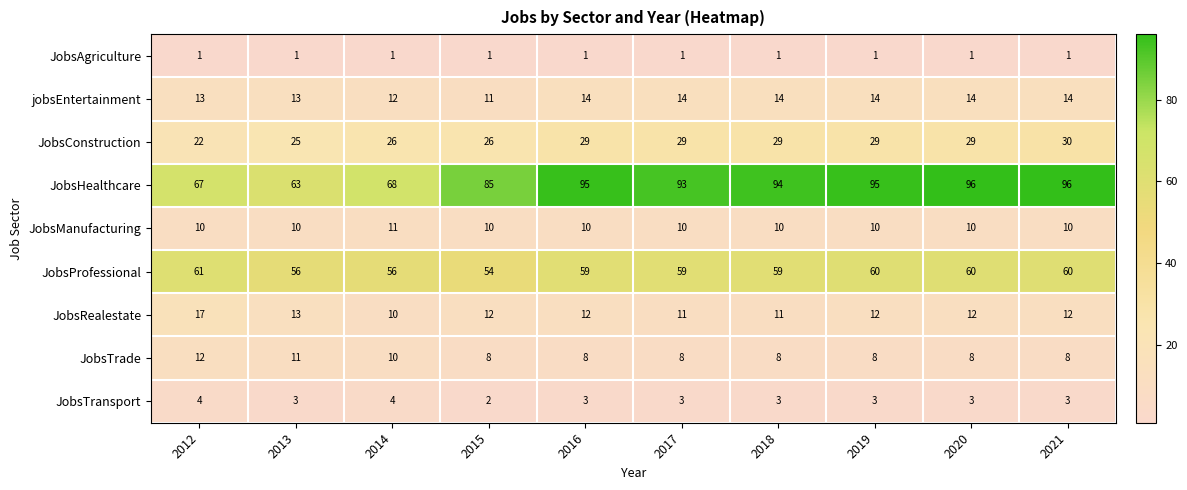

Between 2014 and 2015, which series saw the biggest shift?

JobsHealthcare